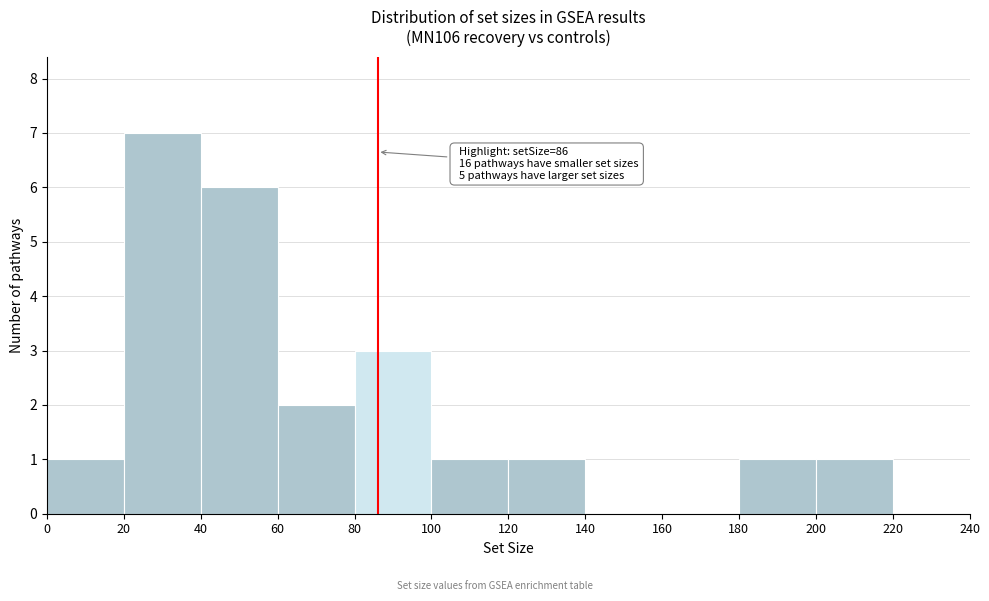

Over which range of the x-axis is the bar tallest?

20 to 40